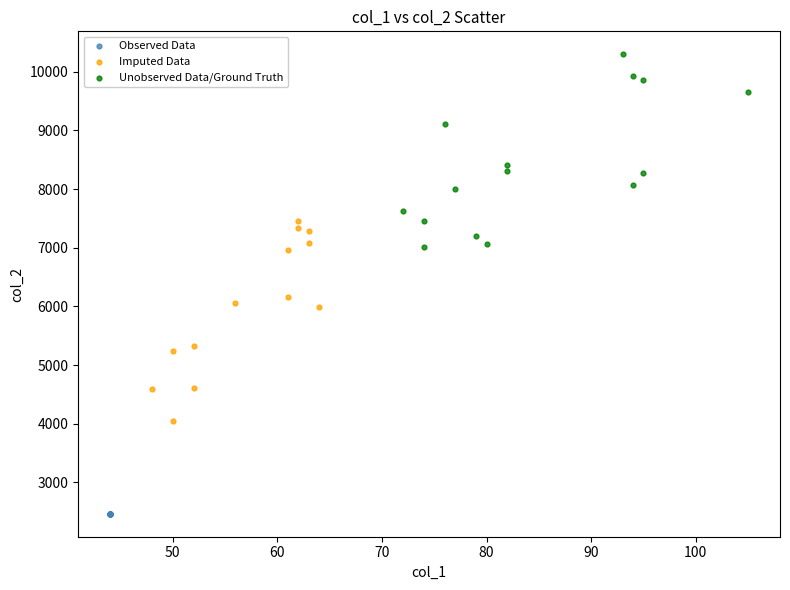

Which series contains the highest Y value?

Unobserved Data/Ground Truth